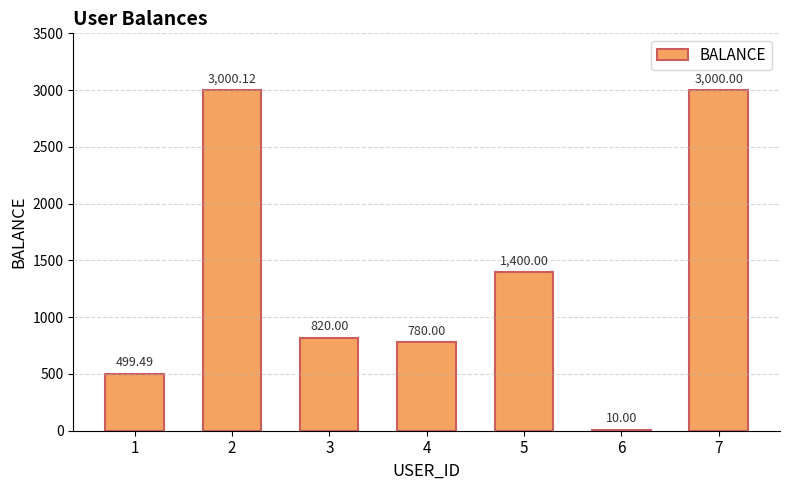

Is it true that the value at 5 is 2232.6?

False